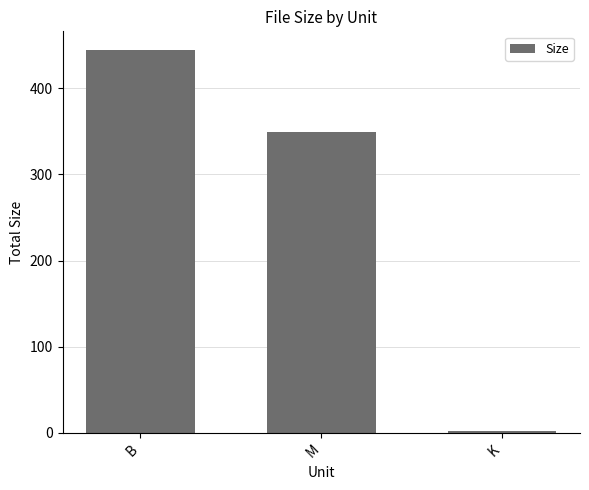

What is the greatest value displayed?

444.0